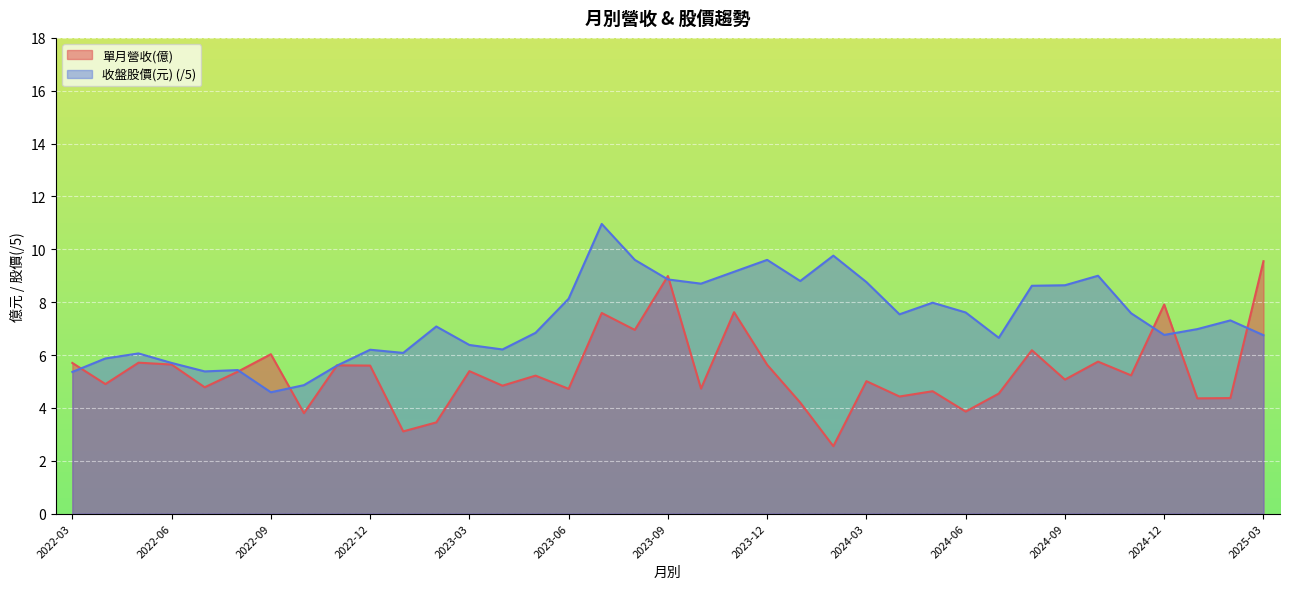

At 2024-08, list the series in order from largest to smallest.

收盤股價(元), 單月營收(億)